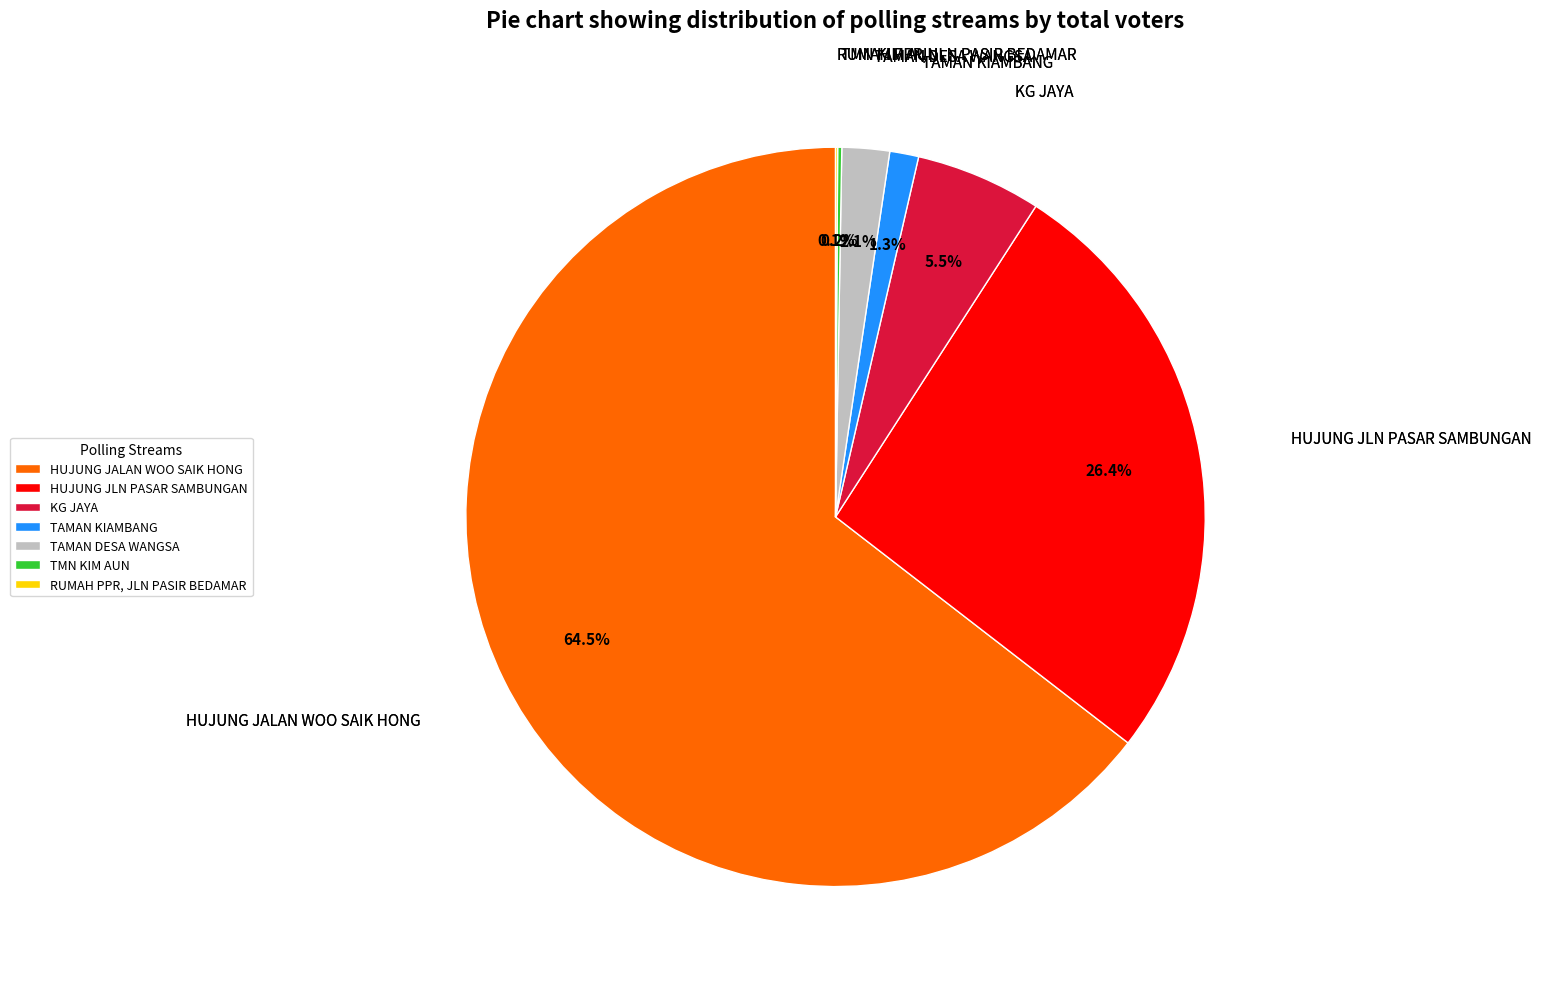

Which category has the biggest portion of the pie?

HUJUNG JALAN WOO SAIK HONG